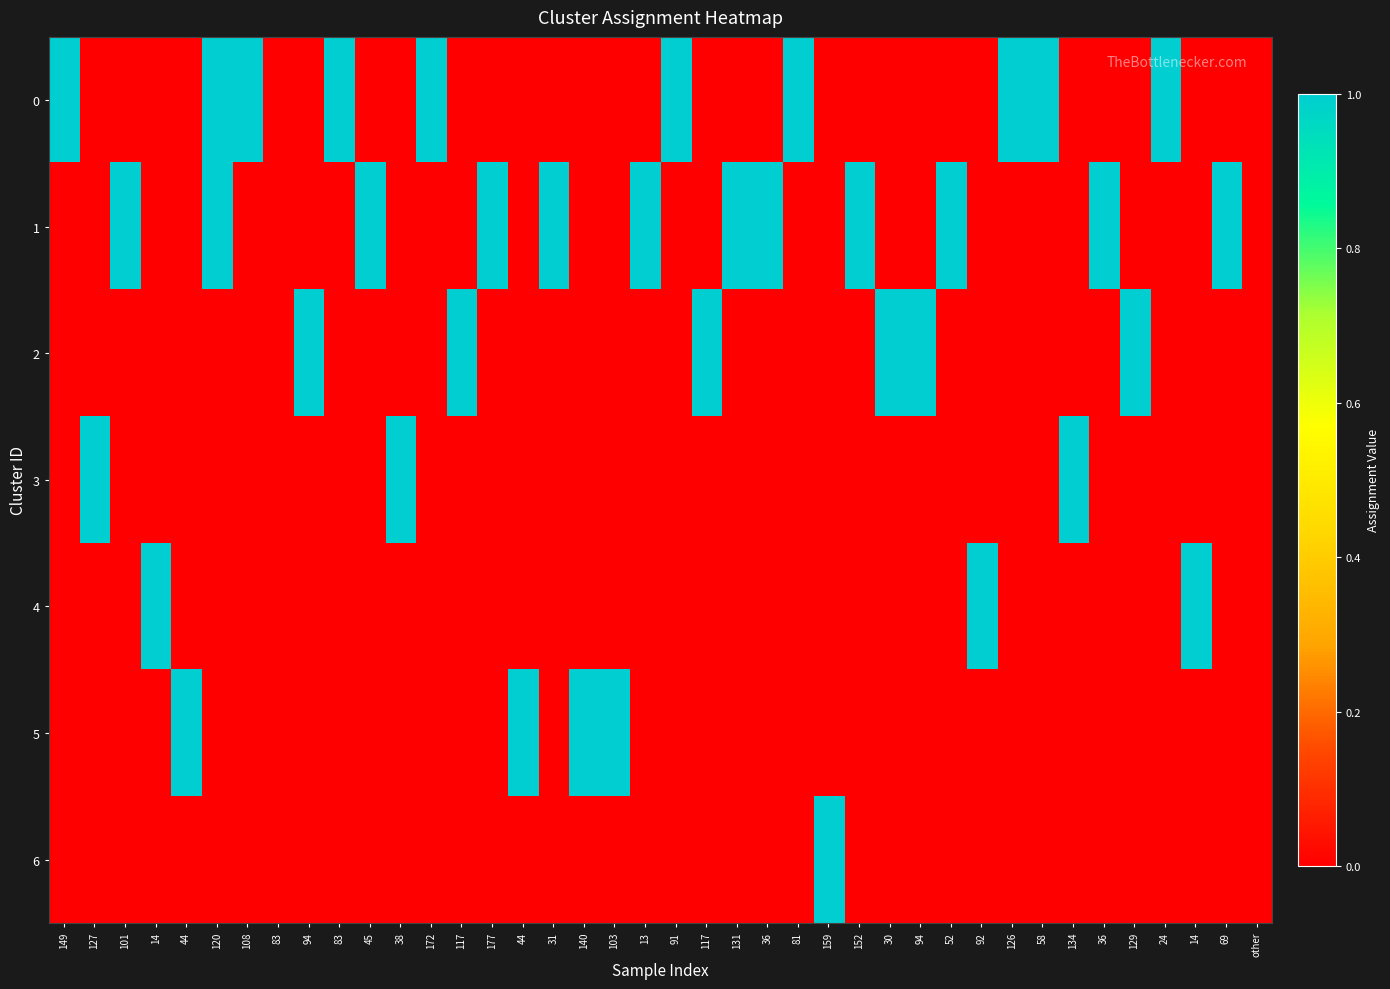

Which category has the lowest value across all series?

127